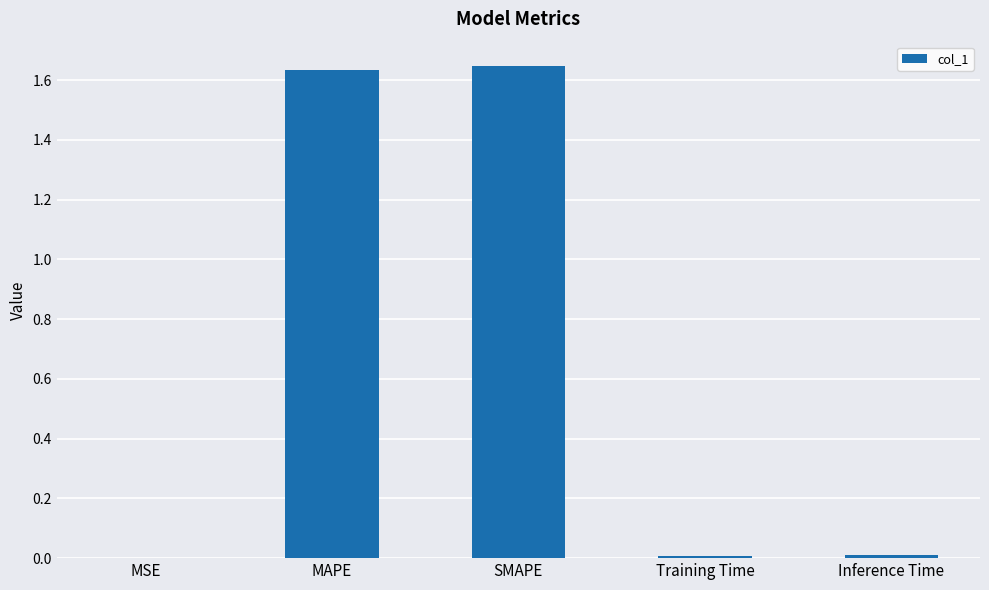

Which has a higher value, Training Time or SMAPE?

SMAPE